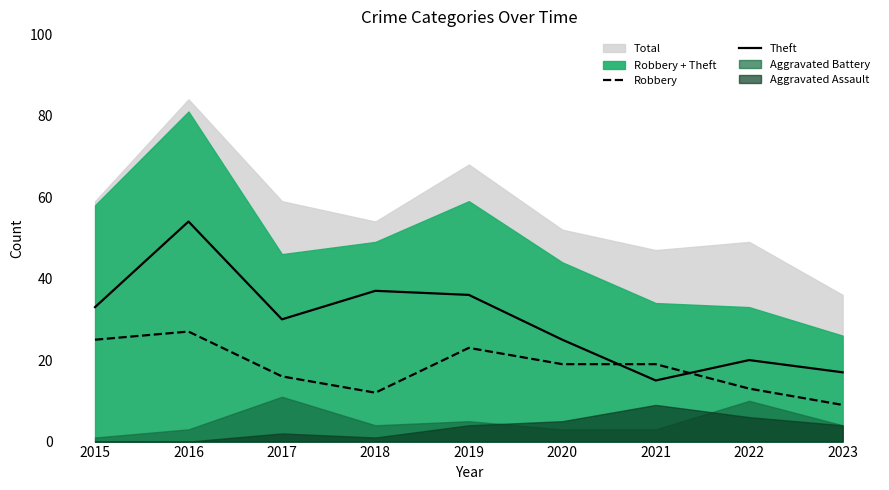

Where does the Robbery series first go above 19?

2015